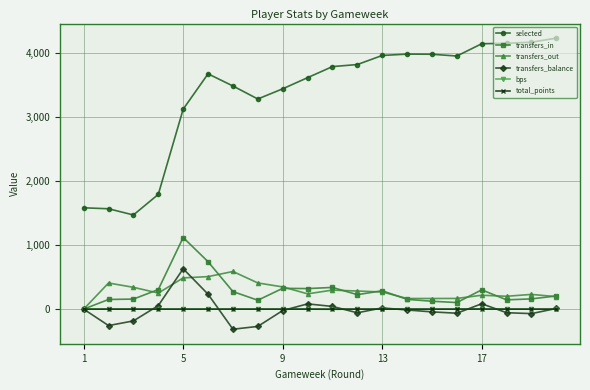

True or false: transfers_balance has more than 0 points higher than both neighbors.

True